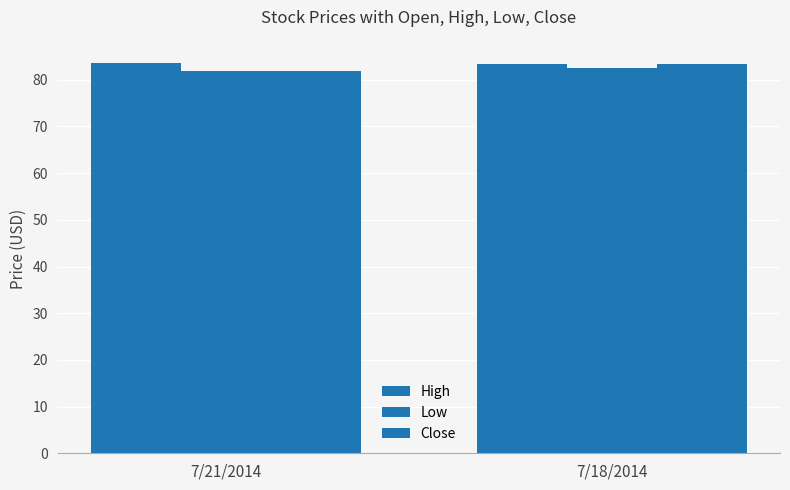

Count the number of data series in this chart.

3